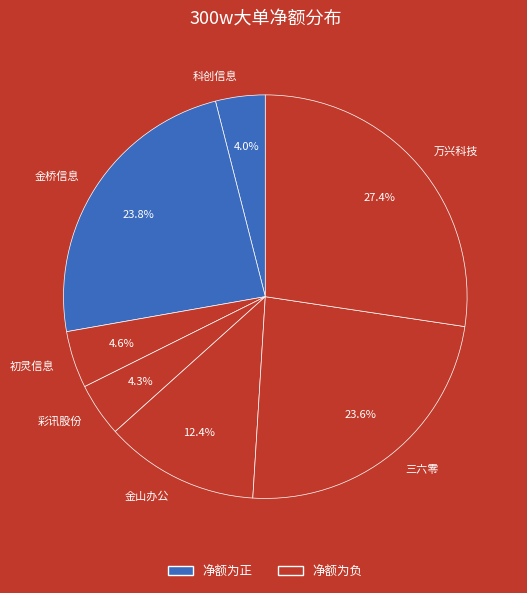

Which category has the biggest portion of the pie?

万兴科技